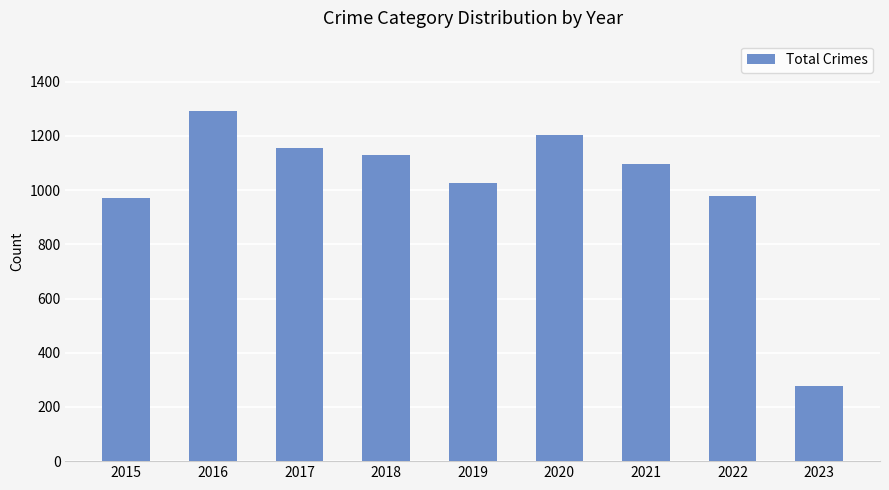

What is the value of the 7th bar from the left?

1095